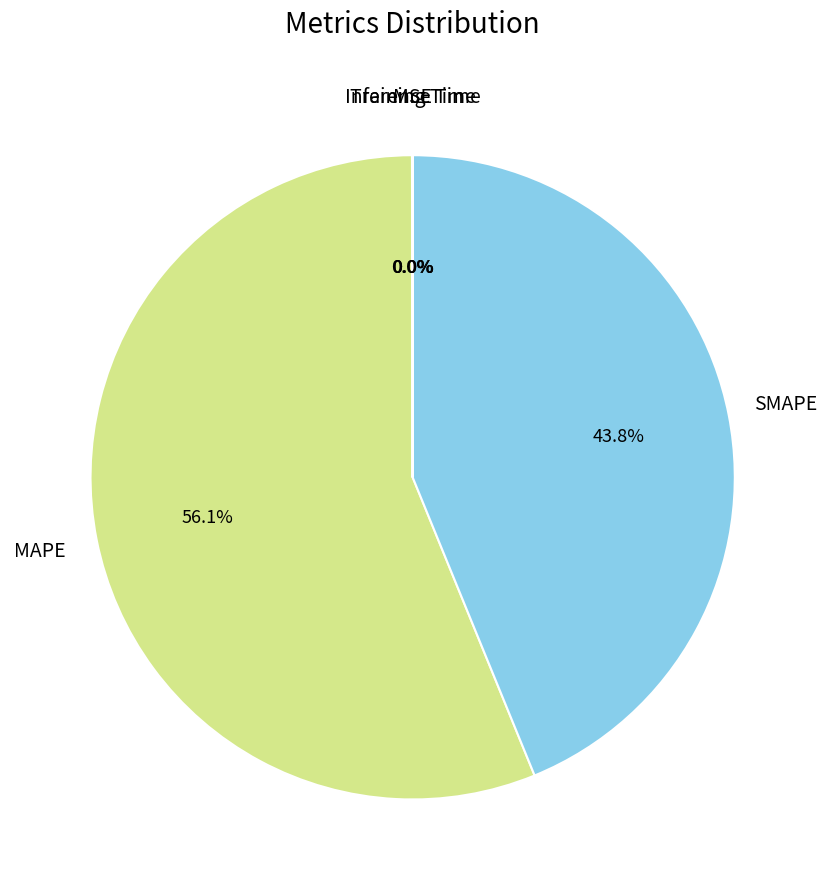

Is there a majority slice in this chart?

Yes